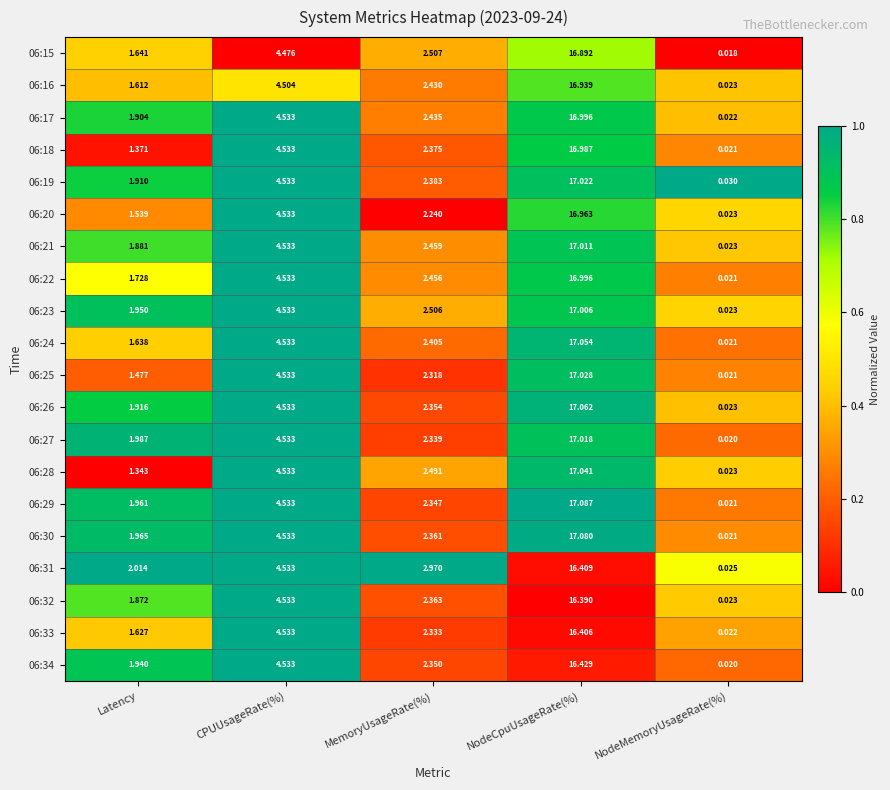

Where is 06:32 nearest to the value 8?

CPUUsageRate(%)